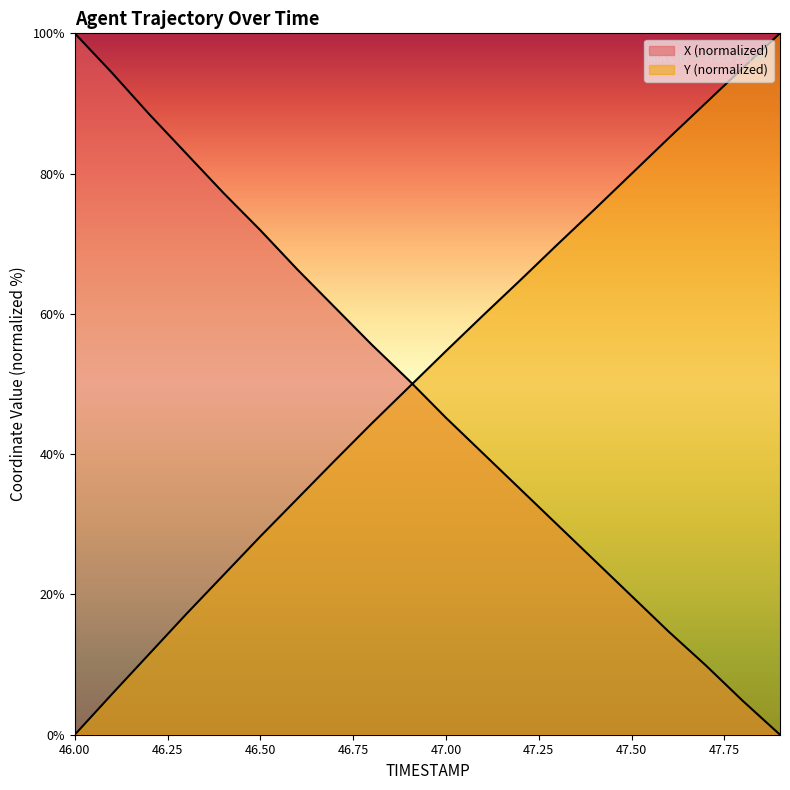

The Y series shows 80.8 at 47.0. True or false?

False